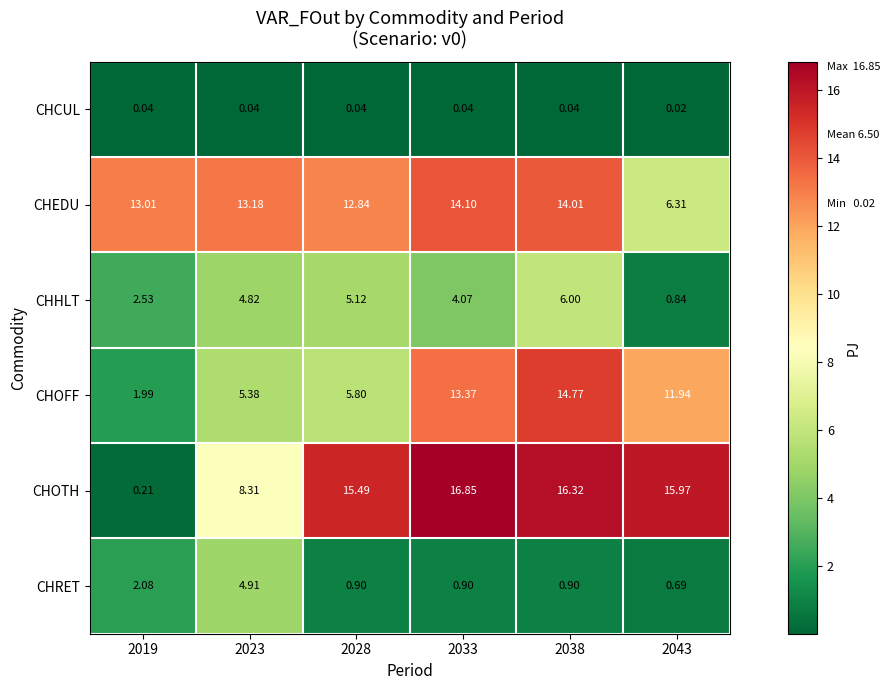

Which series has the largest range (max minus min)?

CHOTH